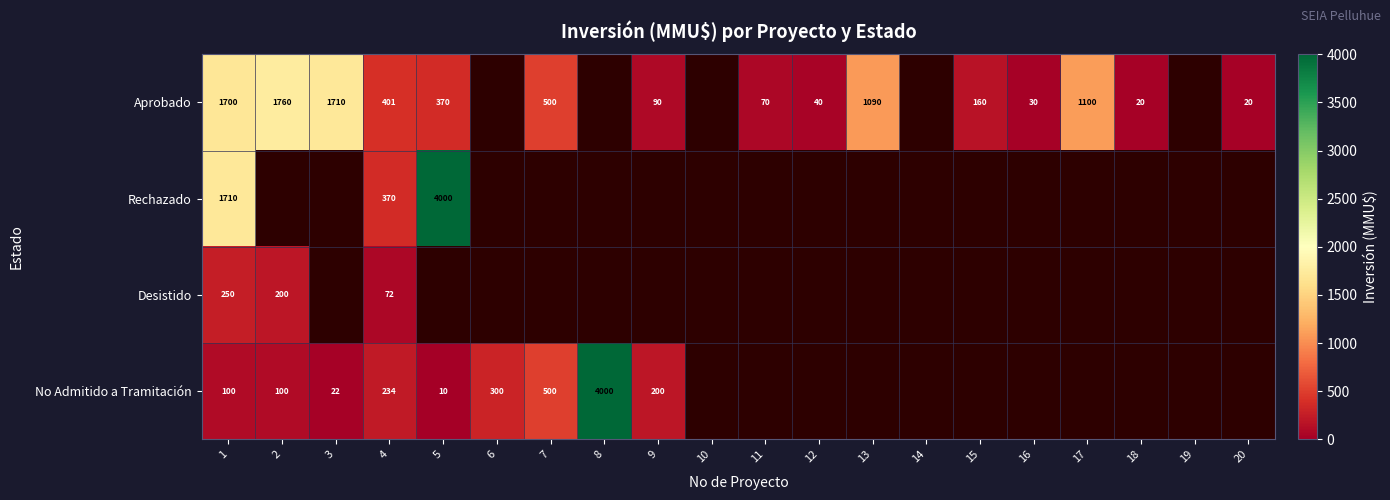

At 1, list the series in order from smallest to largest.

No Admitido a Tramitación, Desistido, Aprobado, Rechazado